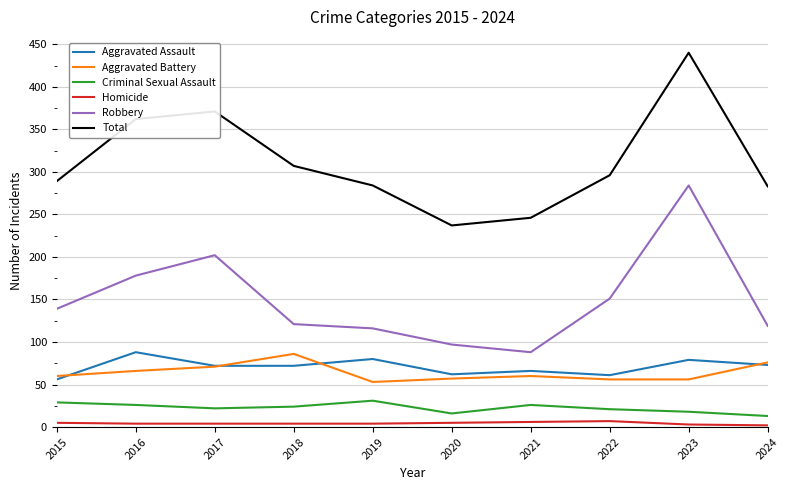

True or false: Aggravated Battery has a value of 76 at 2024.

True